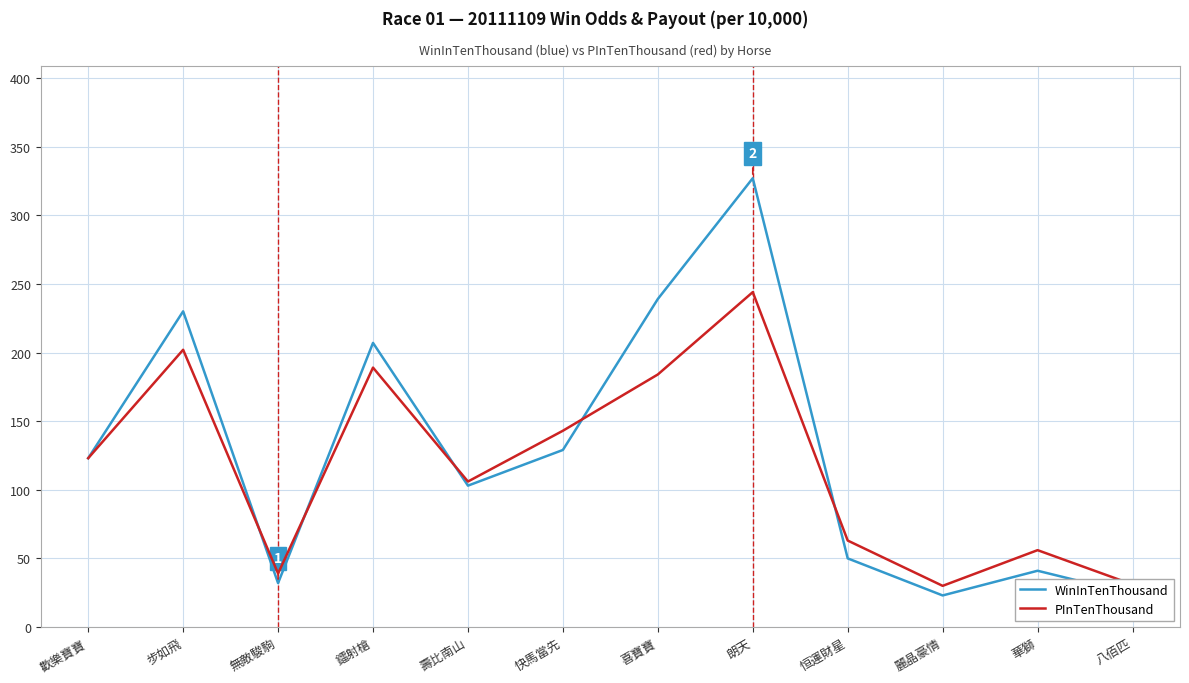

Rank the series by their maximum value, from highest to lowest.

WinInTenThousand, PInTenThousand